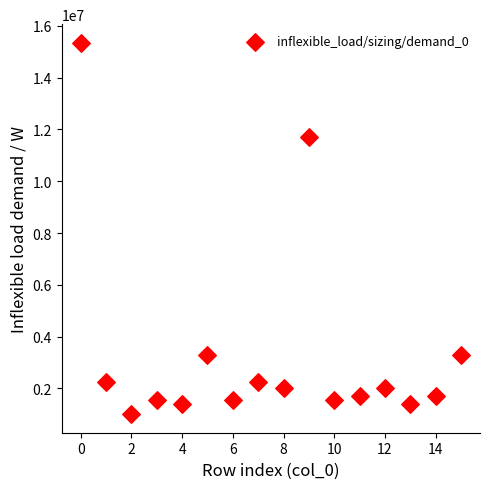

What is the range of Y values (max minus min)?

14340000